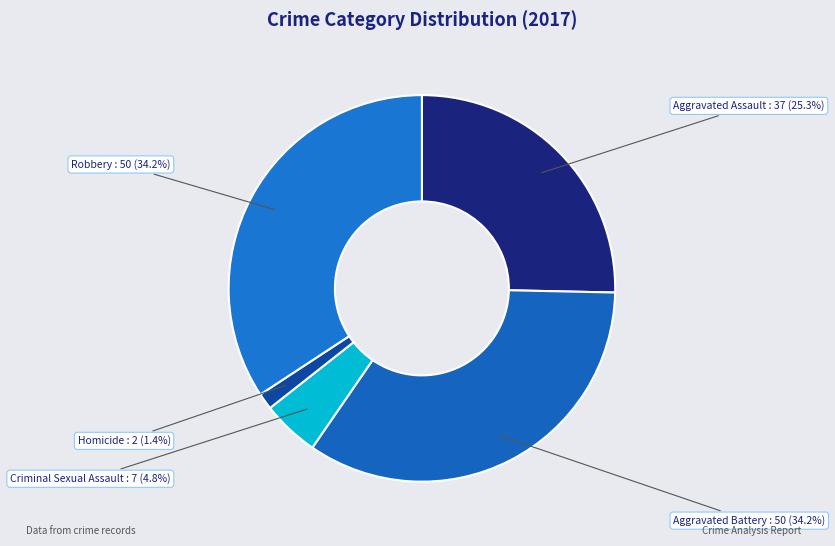

What percentage is the Aggravated Assault slice, to the nearest percent?

25%